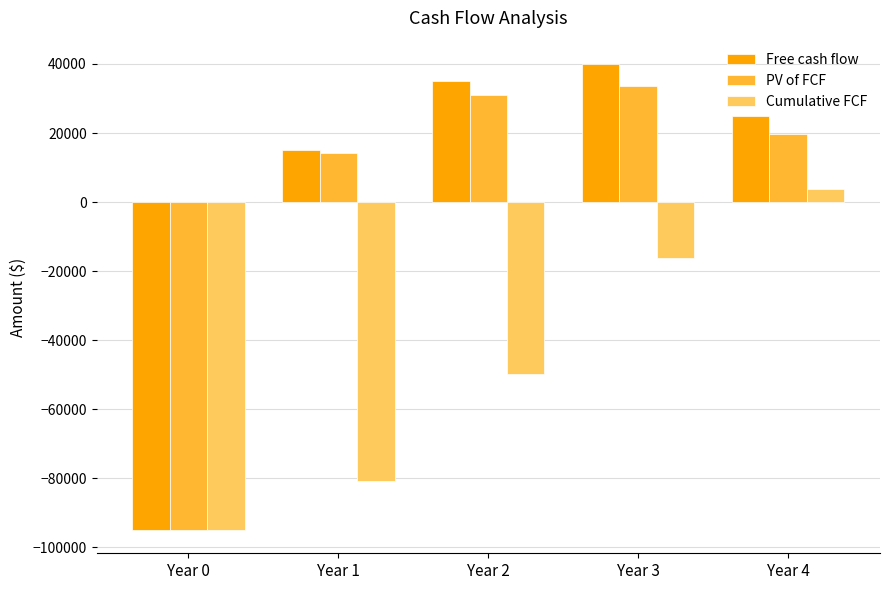

Reading right to left, extract all data points from this chart.

Free cash flow: Year 4=25000.0	Year 3=40000.0	Year 2=35000.0	Year 1=15000.0	Year 0=-95000.0
PV of FCF: Year 4=19802.3	Year 3=33584.8	Year 2=31149.9	Year 1=14150.9	Year 0=-95000.0
Cumulative FCF: Year 4=3687.9	Year 3=-16114.4	Year 2=-49699.2	Year 1=-80849.1	Year 0=-95000.0